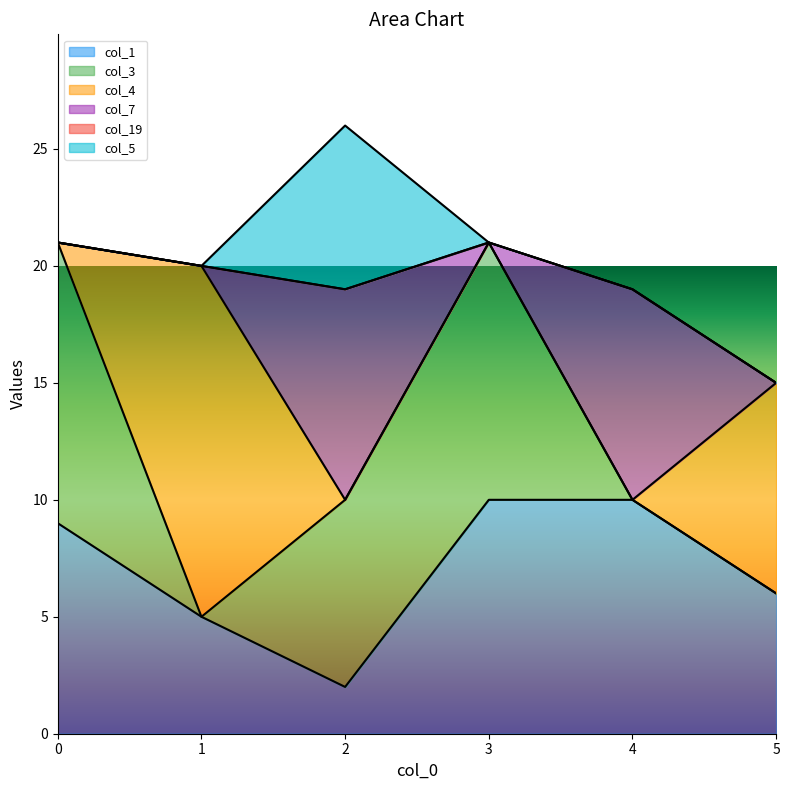

At which category does the chart reach its peak across all series?

1